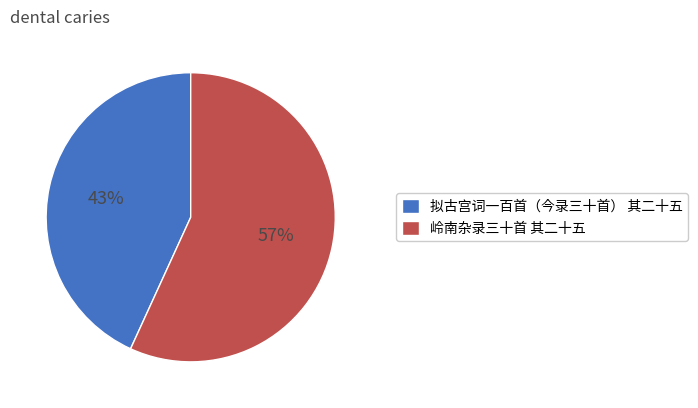

How many slices are in this pie chart?

2